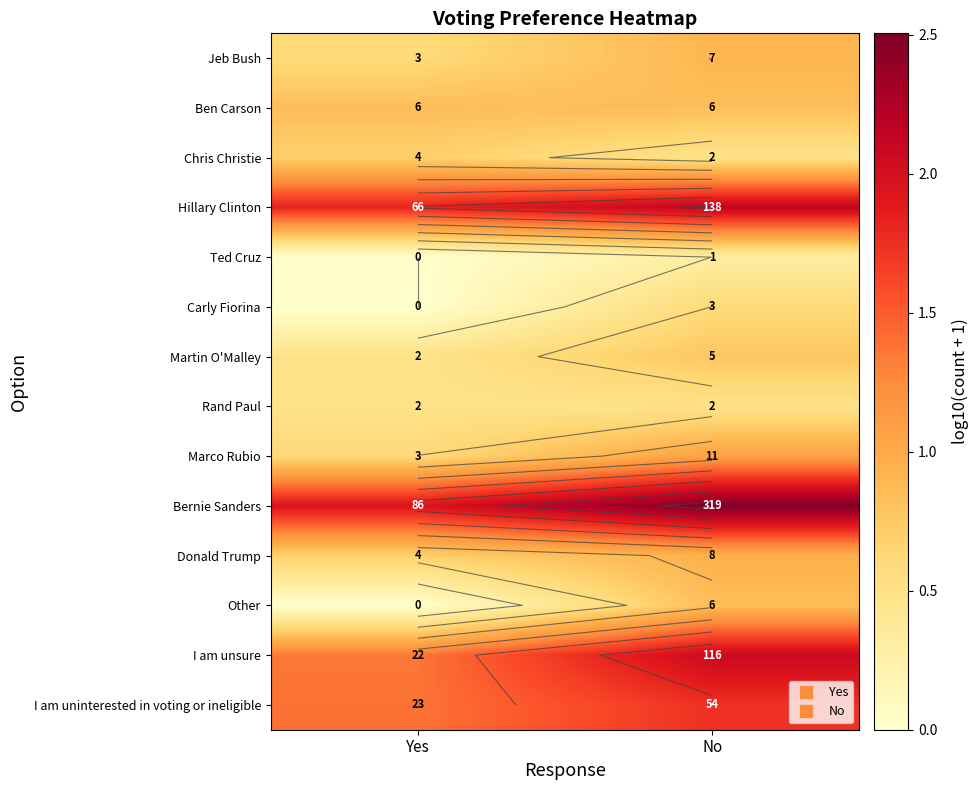

List the series in order of their peak value, highest first.

Bernie Sanders, Hillary Clinton, I am unsure, I am uninterested in voting or ineligible, Marco Rubio, Donald Trump, Jeb Bush, Ben Carson, Other, Martin O'Malley, Chris Christie, Carly Fiorina, Rand Paul, Ted Cruz